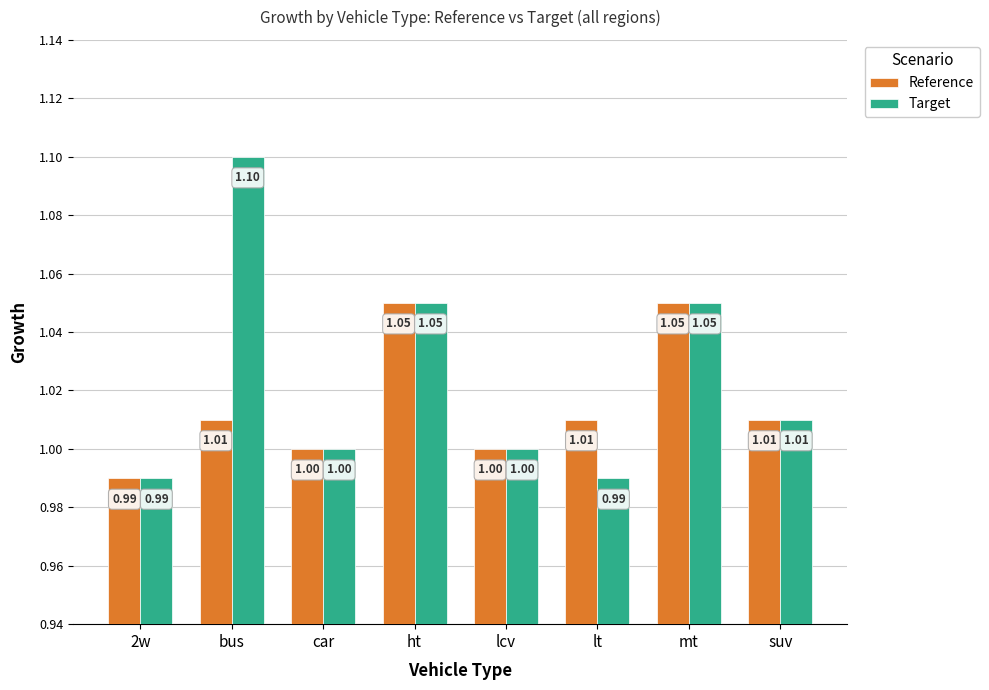

What is the total value across all series at 2w?

2.0